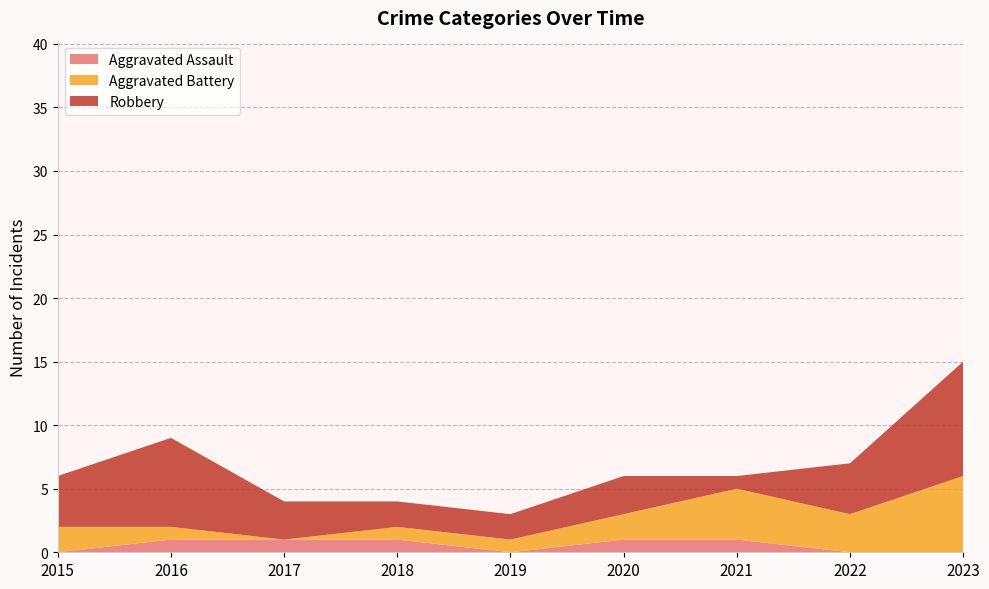

Reading left to right, extract all data points from this chart.

Aggravated Assault: 0	1	1	1	0	1	1	0	0
Aggravated Battery: 2	1	0	1	1	2	4	3	6
Robbery: 4	7	3	2	2	3	1	4	9